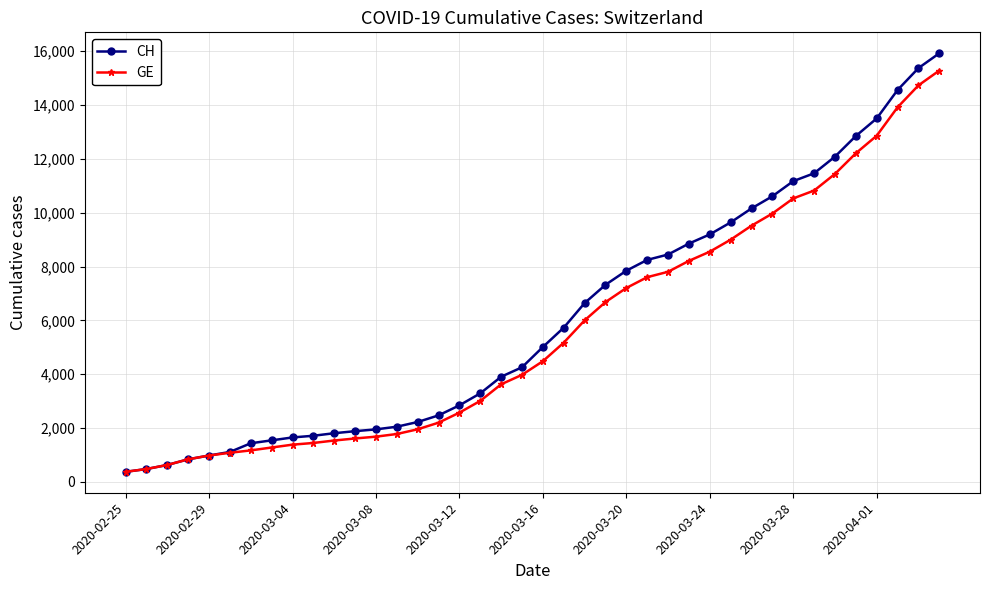

What is the value of the GE point at the 15th from the left?

1955